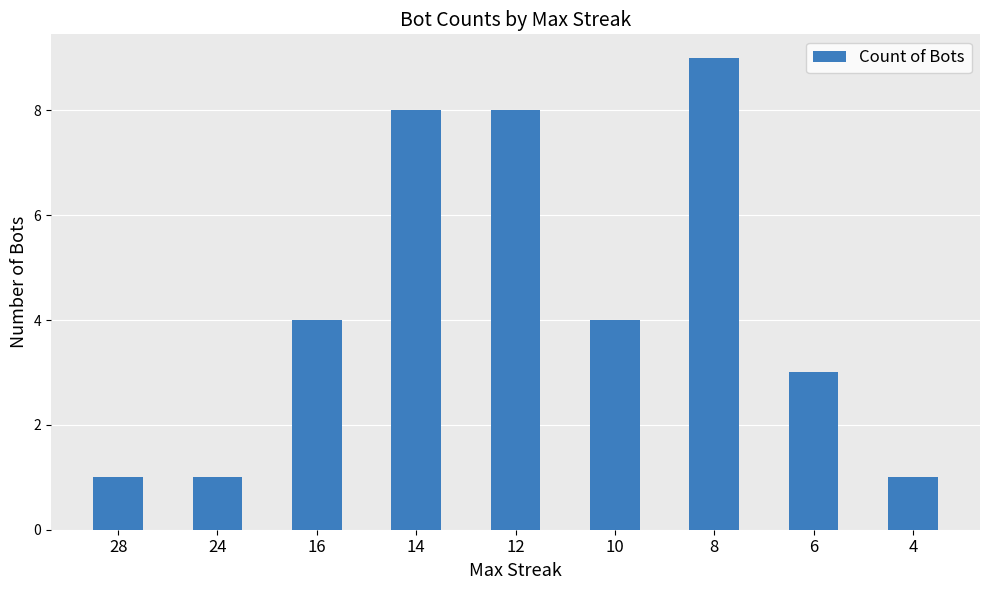

What is the minimum value shown in the chart?

1